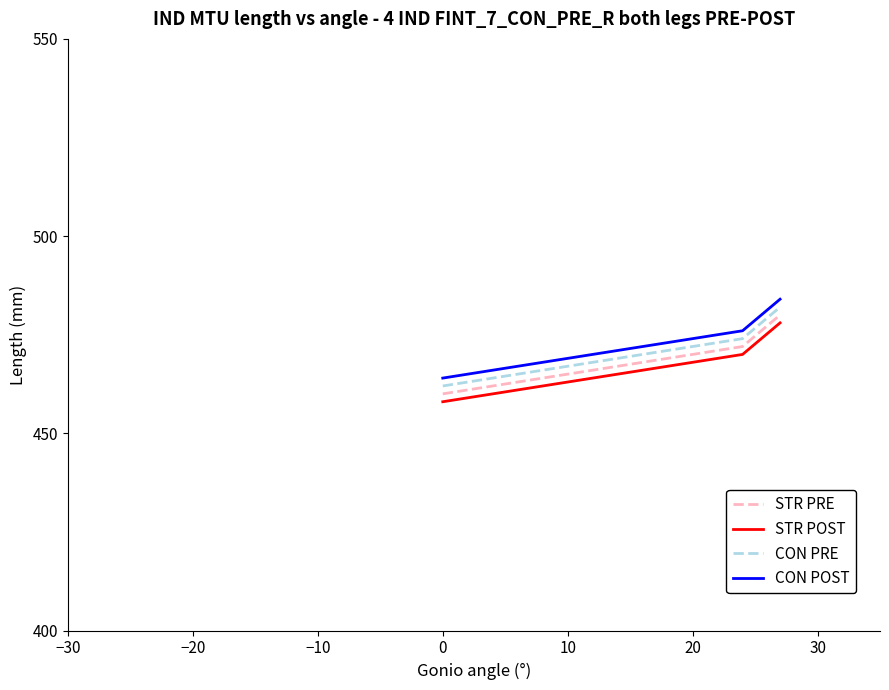

What is the greatest value displayed?

484